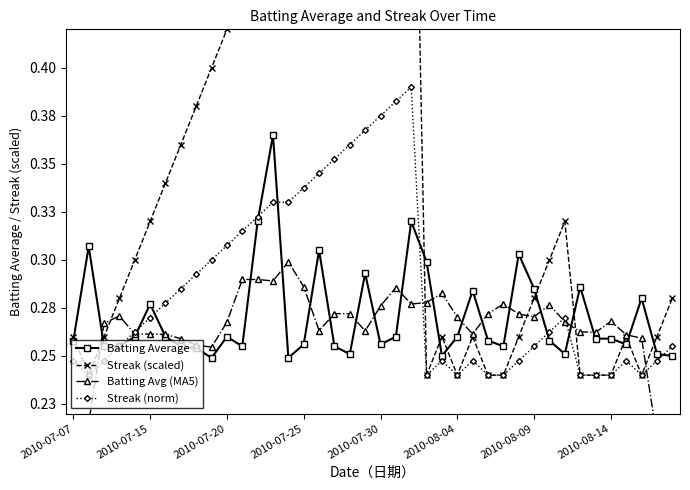

At how many categories does at least one series exceed 0?

40